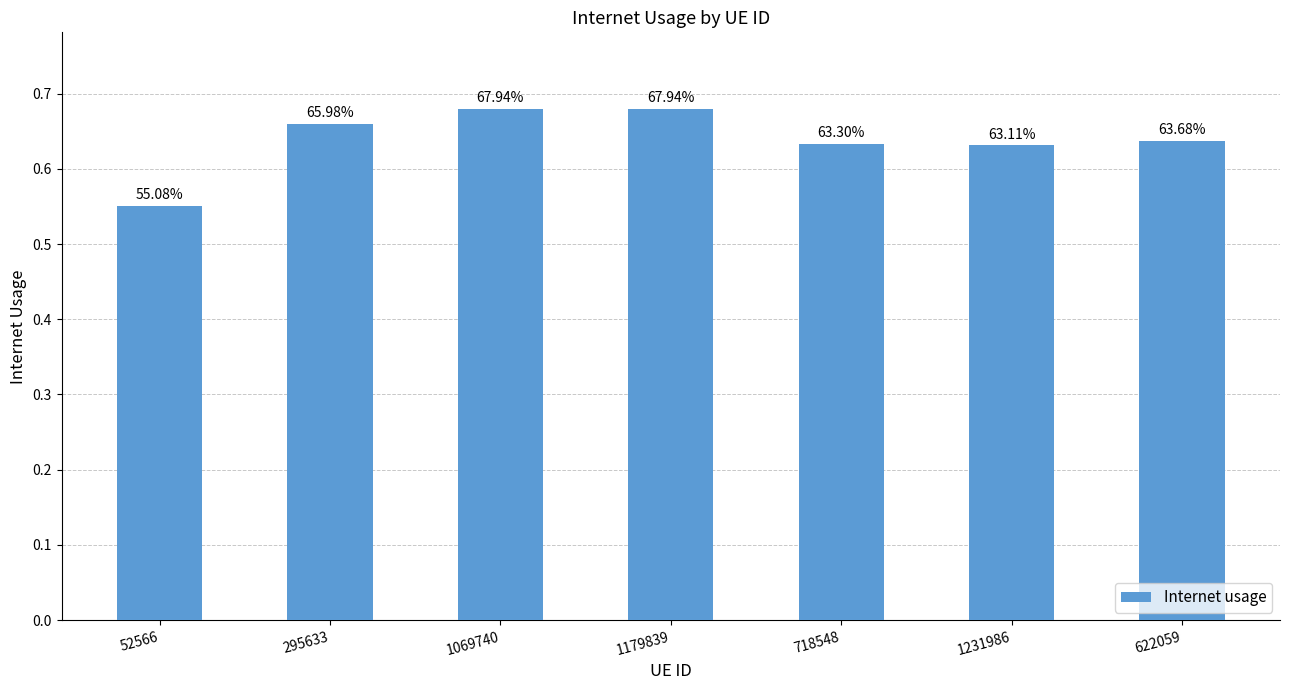

The value at 718548 is 0.2. True or false?

False